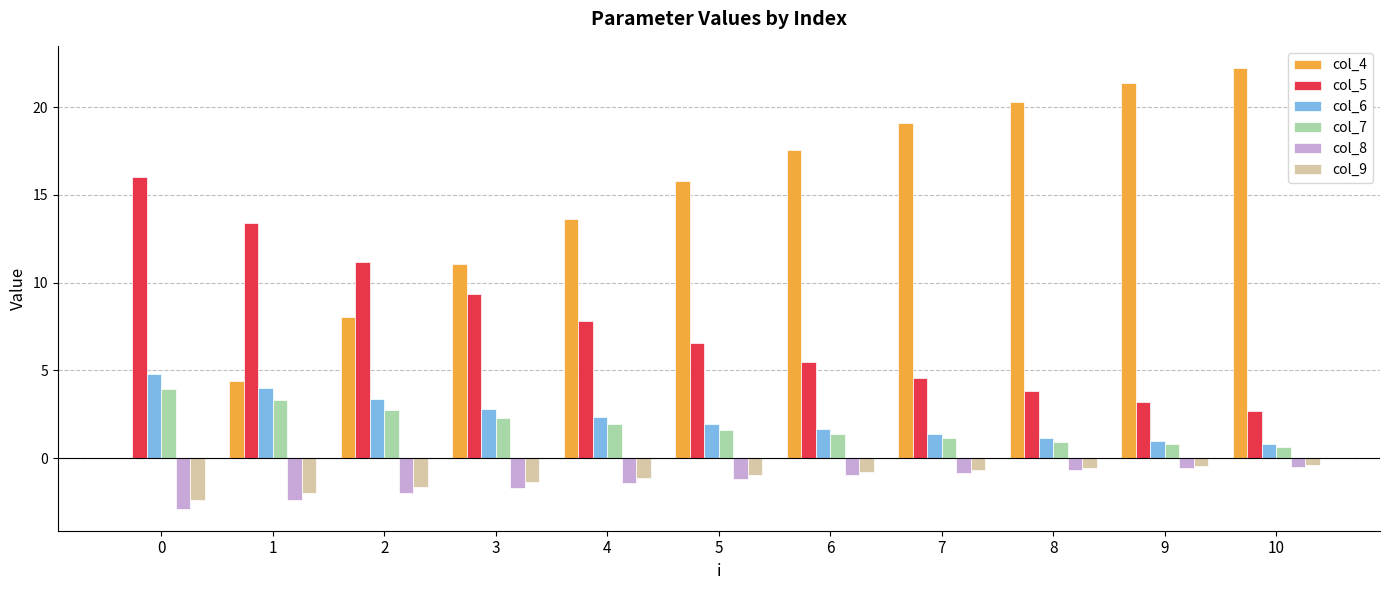

What is the maximum value shown in the chart?

22.2